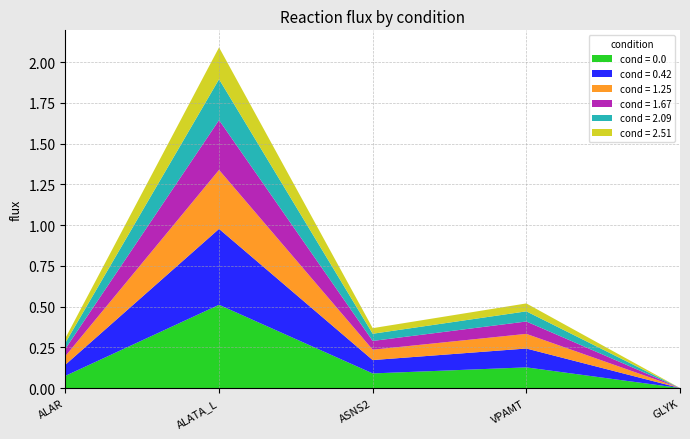

Reading left to right, list all the values displayed in this chart.

cond = 0.0: 0.1	0.5	0.1	0.1	0.0
cond = 0.42: 0.1	0.5	0.1	0.1	0.0
cond = 1.25: 0.1	0.4	0.1	0.1	0.0
cond = 1.67: 0.0	0.3	0.1	0.1	0.0
cond = 2.09: 0.0	0.3	0.0	0.1	0.0
cond = 2.51: 0.0	0.2	0.0	0.0	0.0